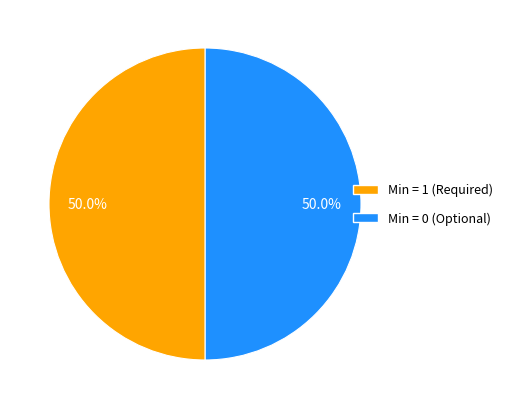

Count the number of slices in the pie.

2